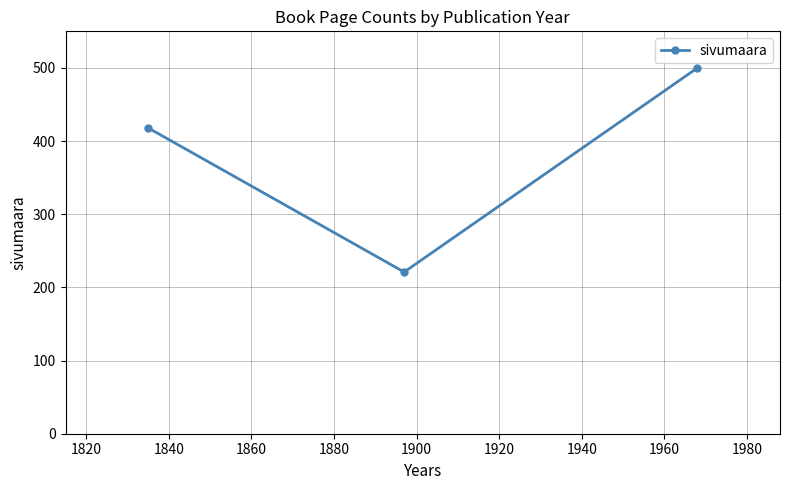

What is the value of the 1st point from the left?

418